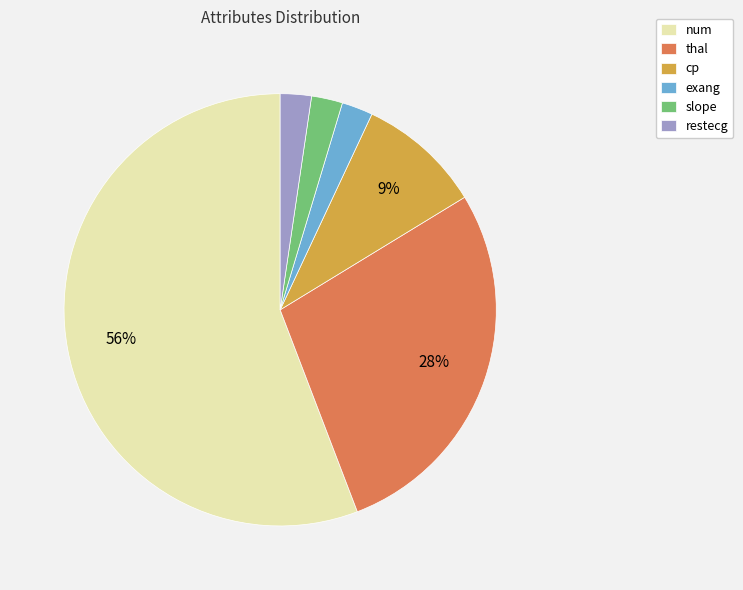

Do slope and thal together represent more than half of the pie?

No